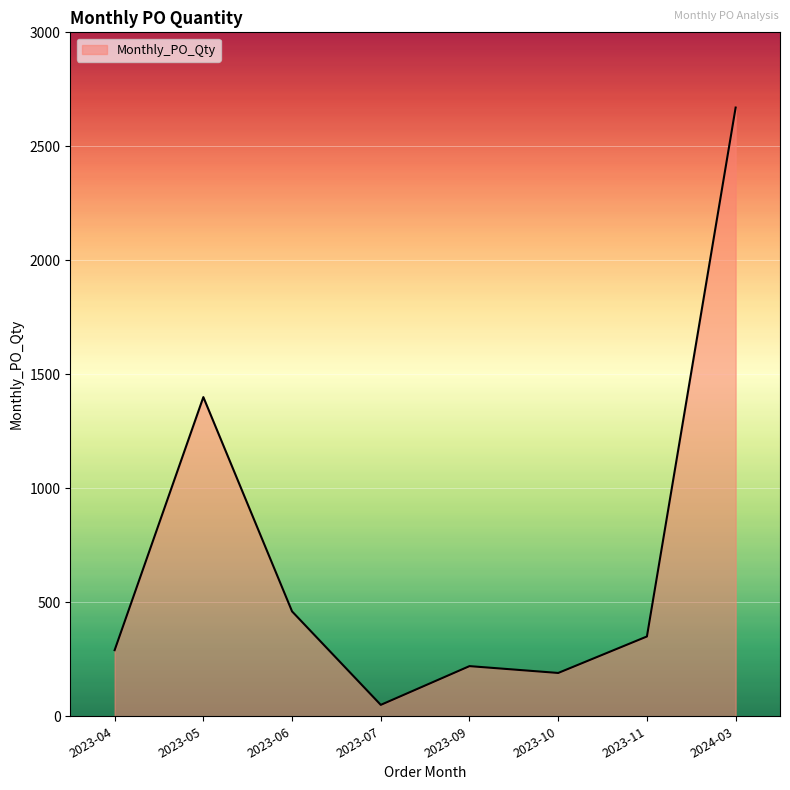

How many lines are shown in the chart?

1